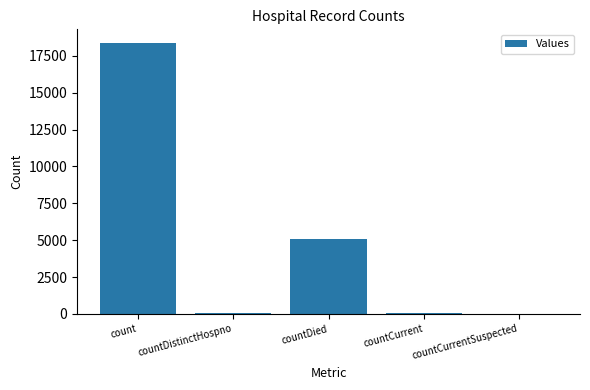

Which category has the highest value across all series?

count